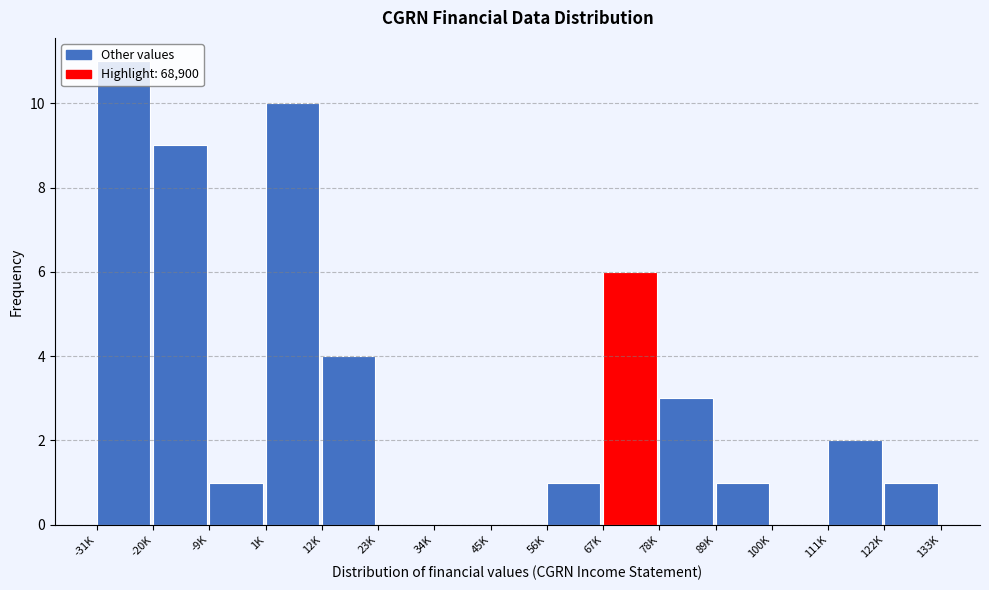

What is the sum of all values?

49